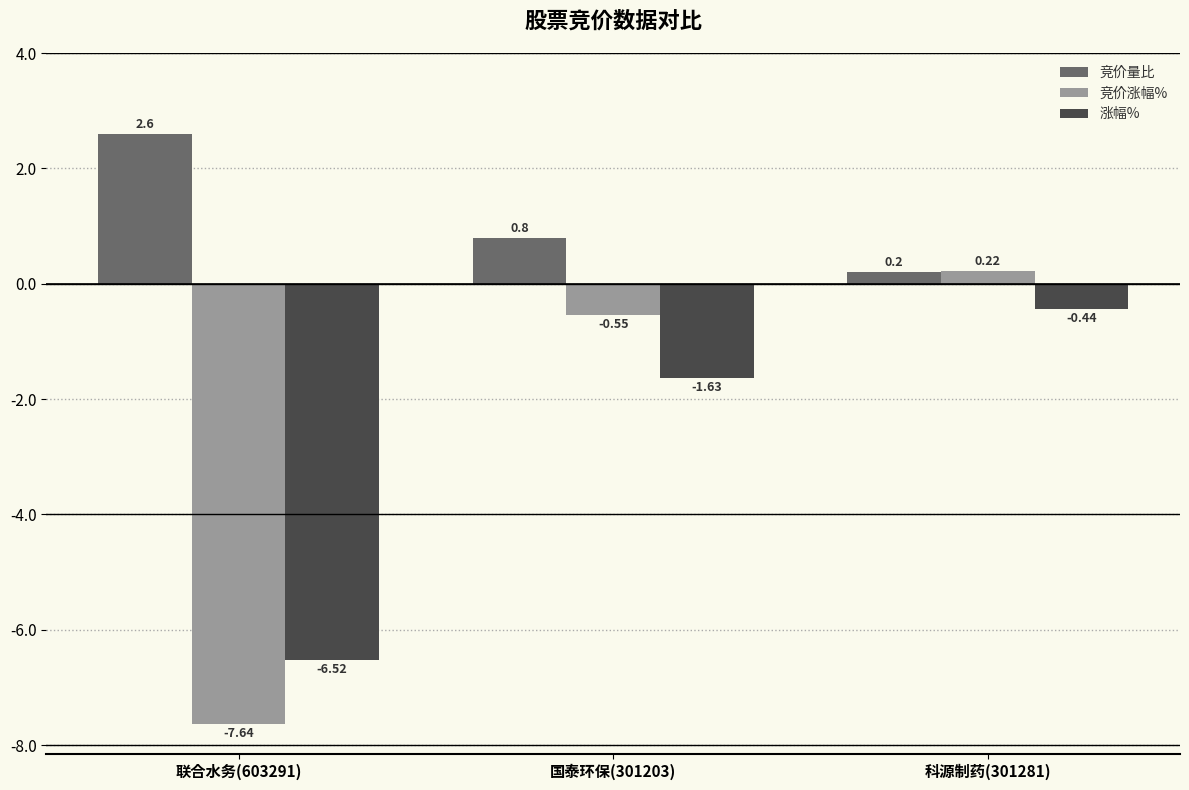

What are all the series names shown in the legend?

竞价量比, 竞价涨幅%, 涨幅%